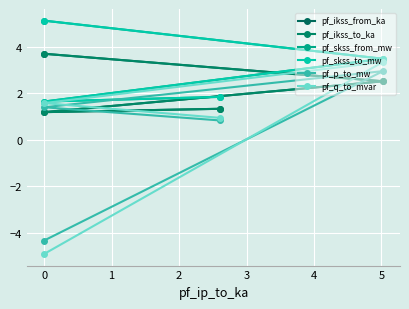

What is the sum of all pf_ikss_to_ka values?

8.7